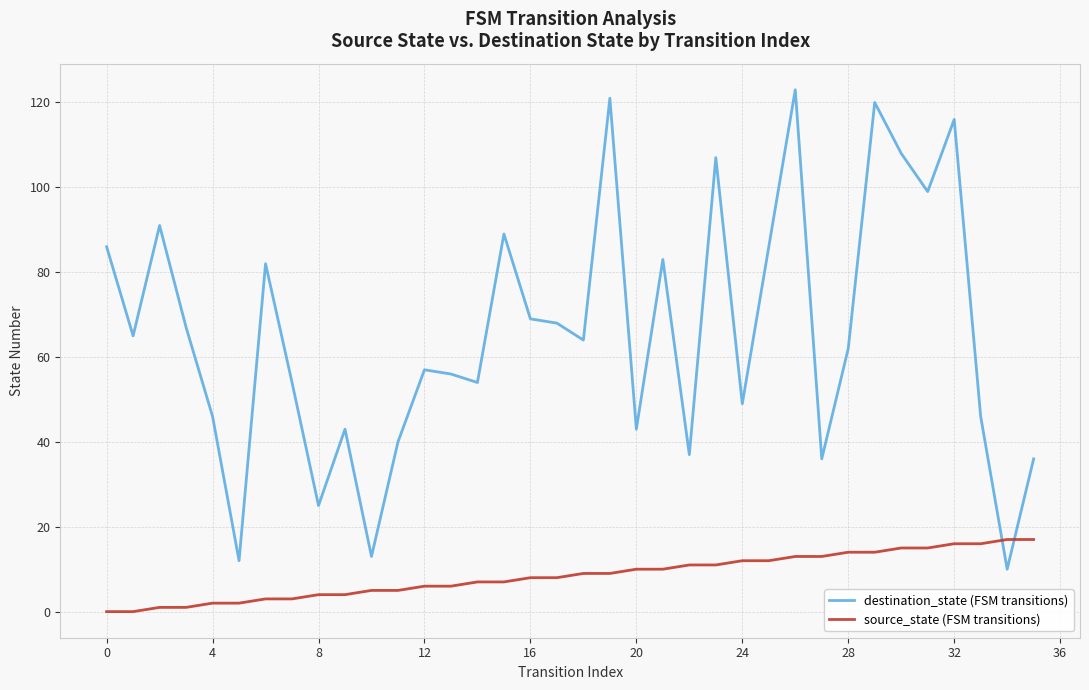

What is the difference between the maximum and minimum values in the source_state (FSM transitions) series?

17